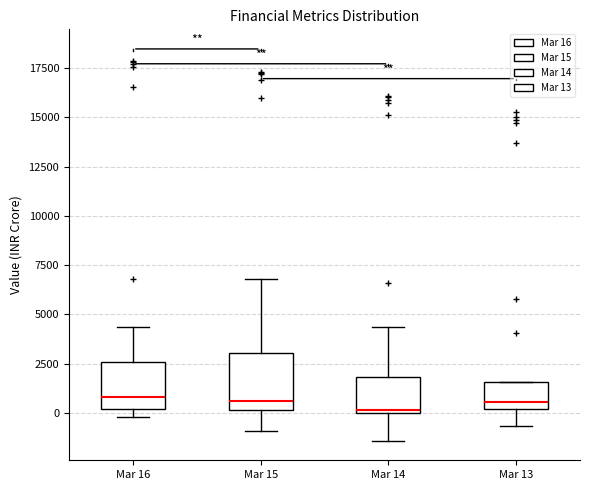

Which box is the tallest, from its lower edge to its upper edge?

Mar 15